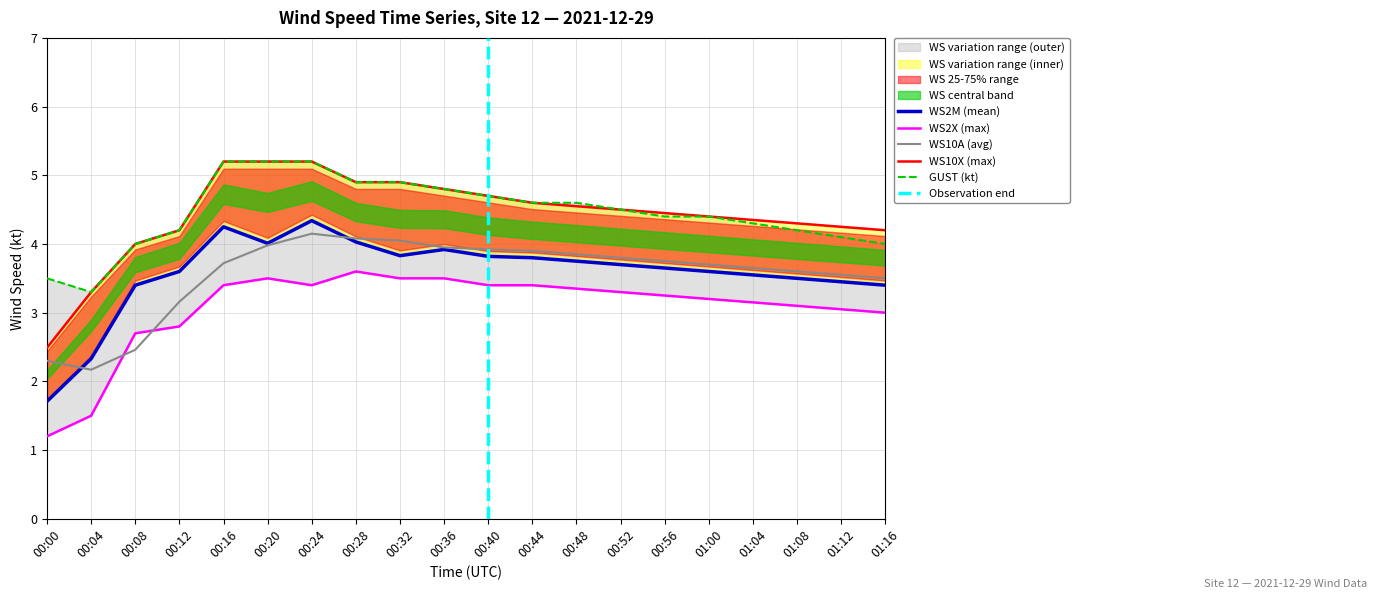

Which label corresponds to the smallest value in the chart?

00:00